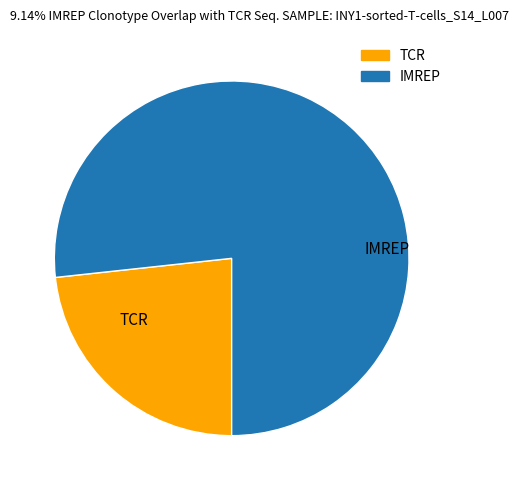

Is there a majority slice in this chart?

Yes